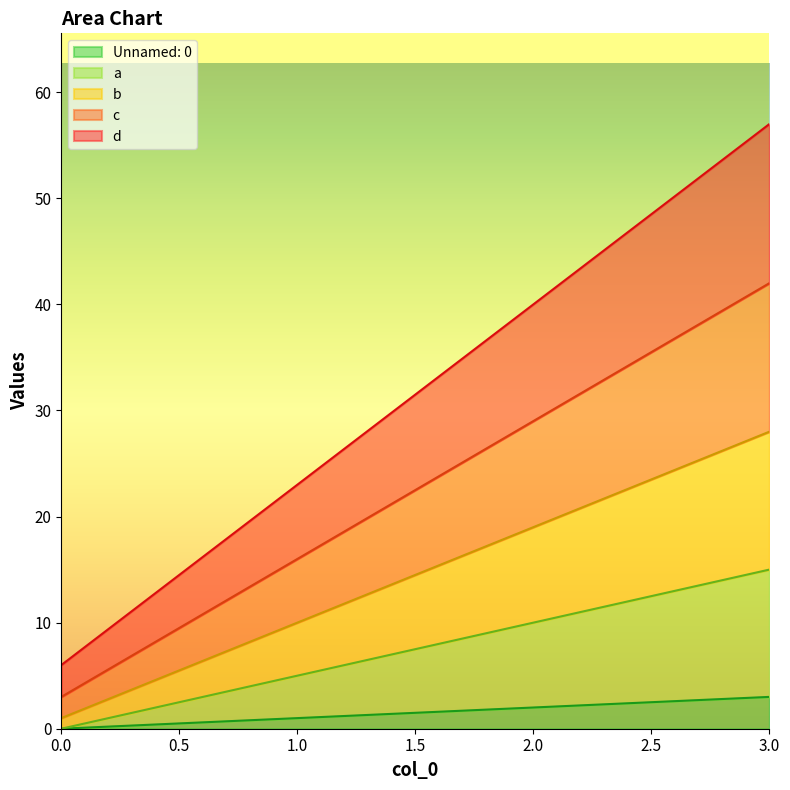

True or false: c has a value of 71 at 3.

False